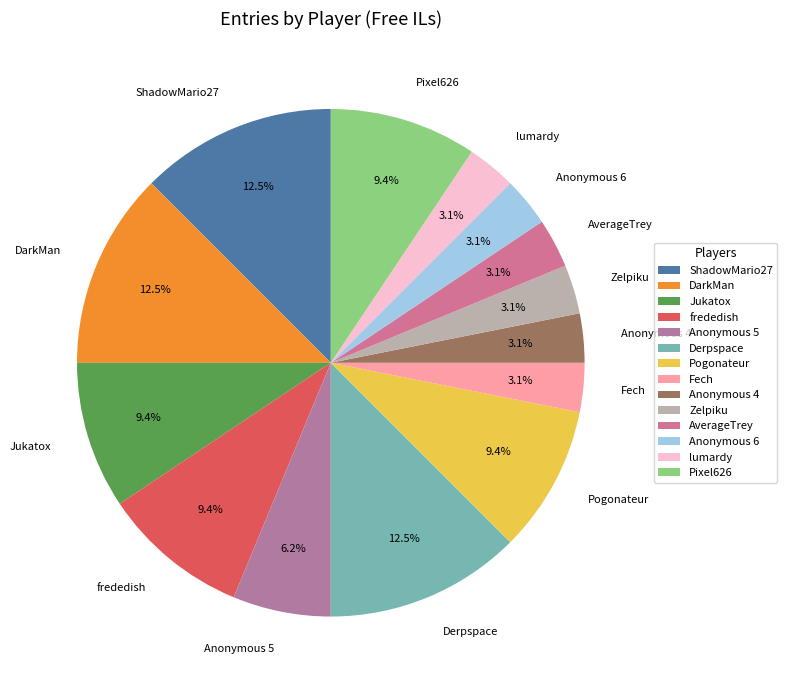

How many slices are in this pie chart?

14